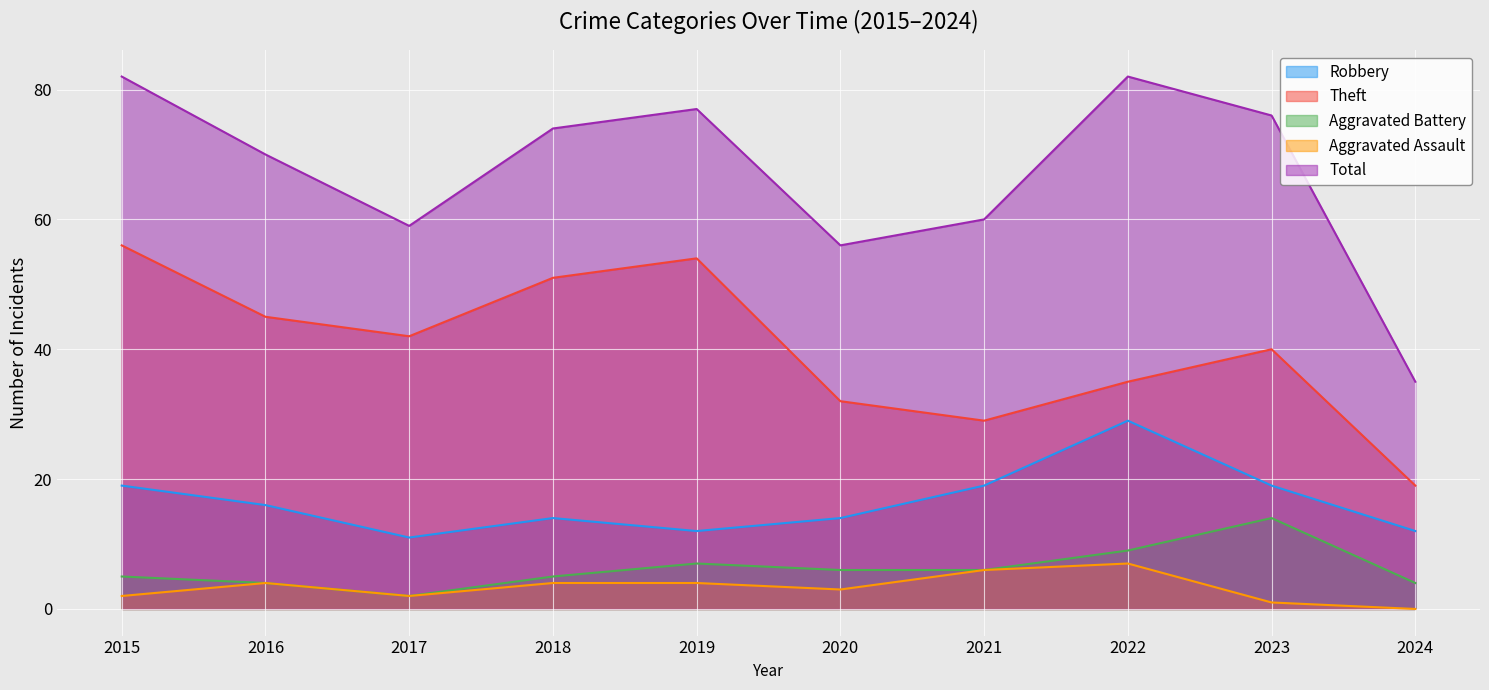

At which label does Aggravated Assault reach its minimum?

2024